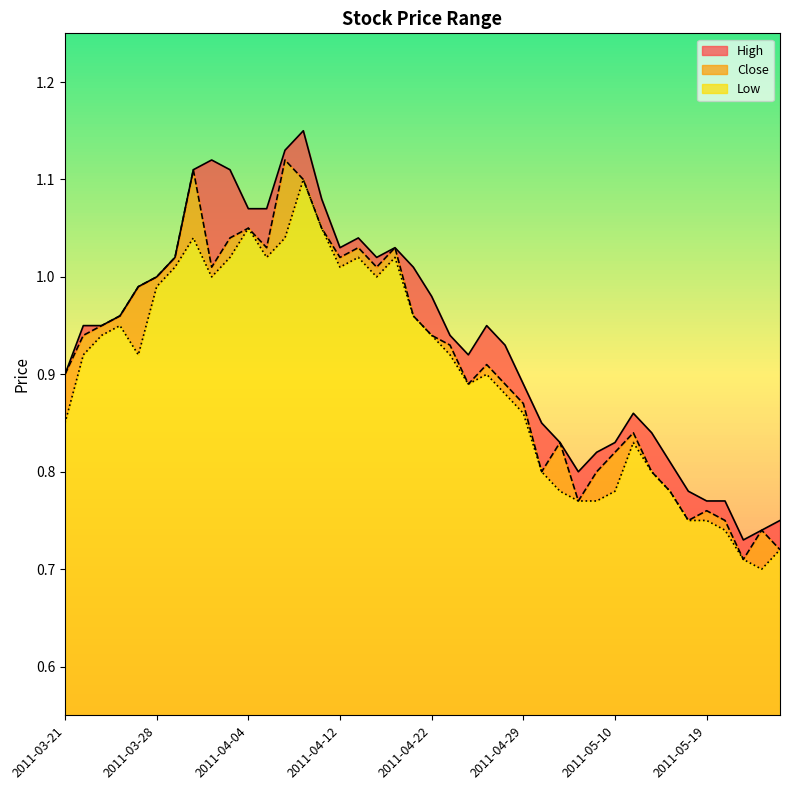

Rank the series by their average value, from lowest to highest.

Low, Close, High